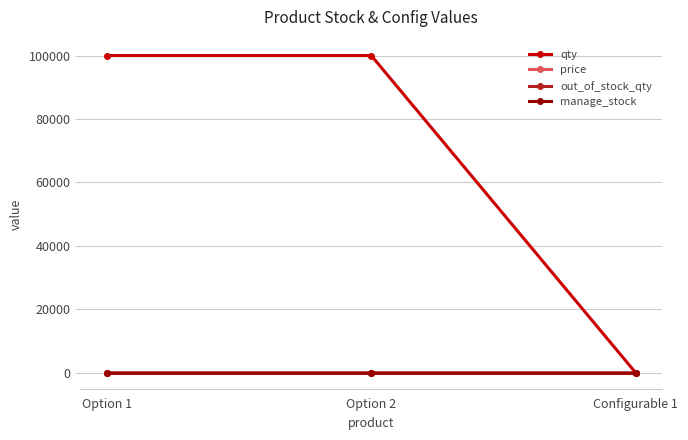

What is the label of the 1st point from the right?

Configurable 1